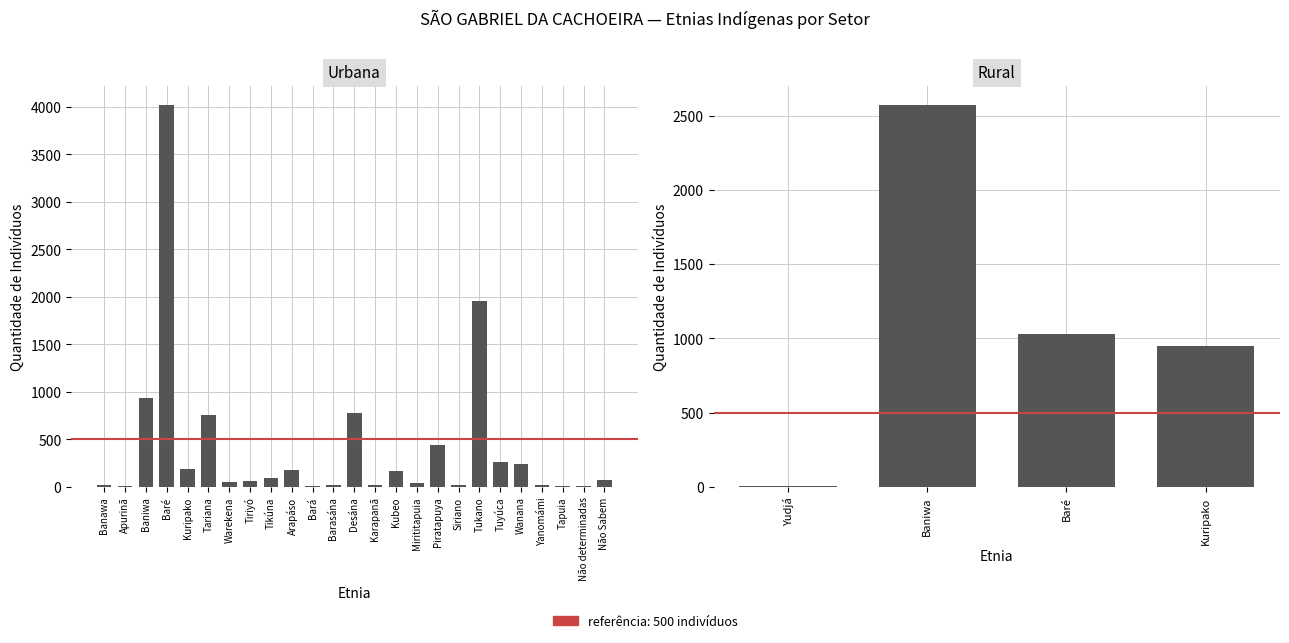

Which label corresponds to the smallest value in the chart?

Tapuia